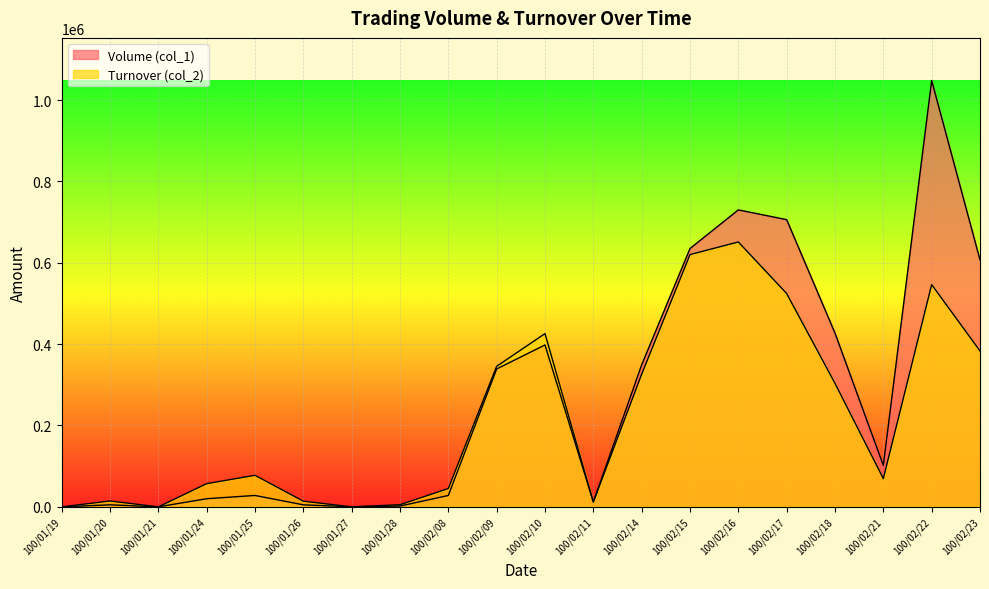

In Volume (col_1), how many points are lower than both neighbors (excluding endpoints)?

4